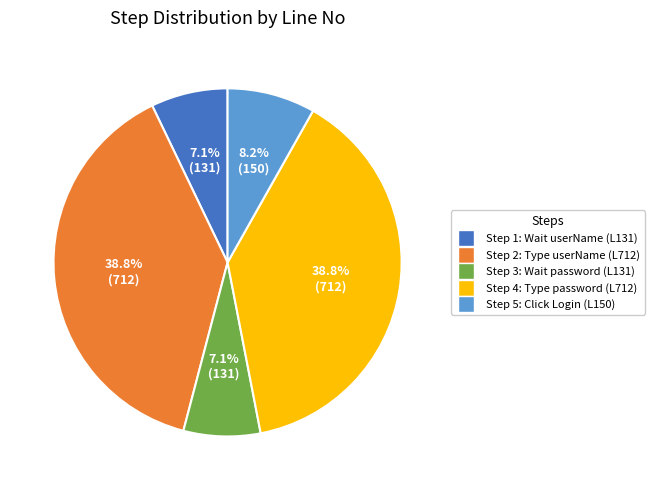

Is there any slice that represents more than half of the pie?

No